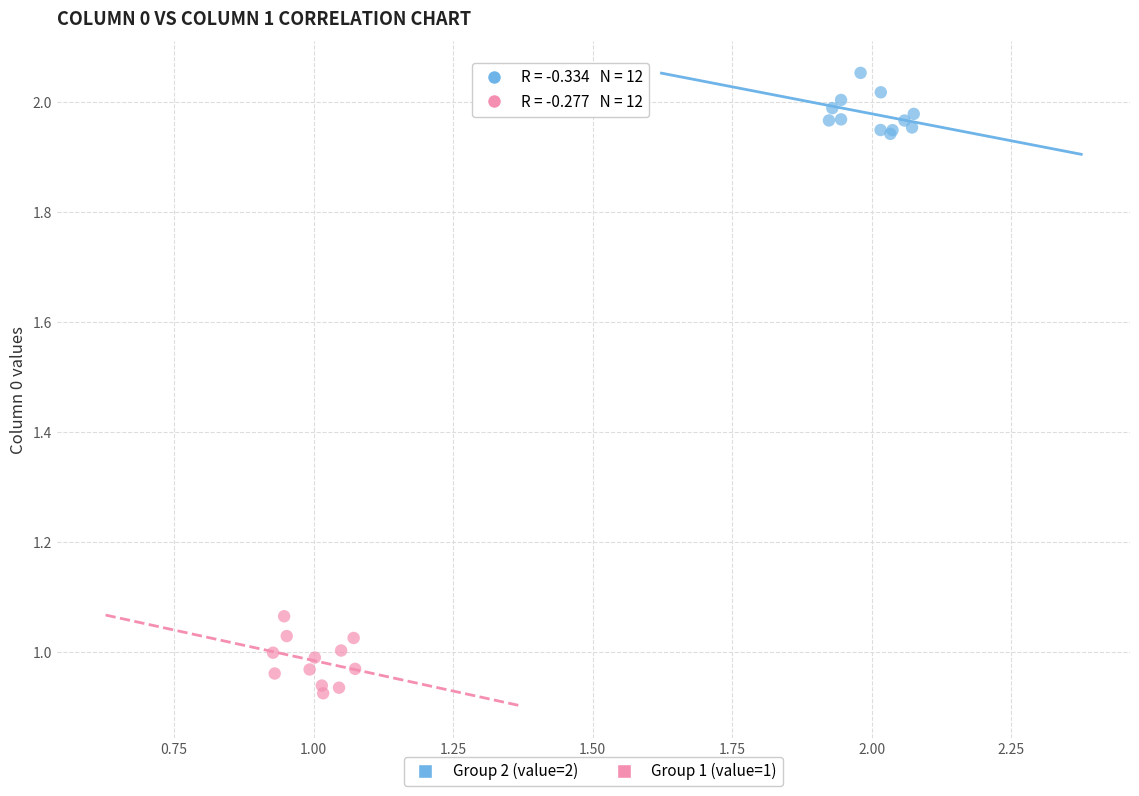

Which series contains the lowest Y value?

Group 1 (value=1)